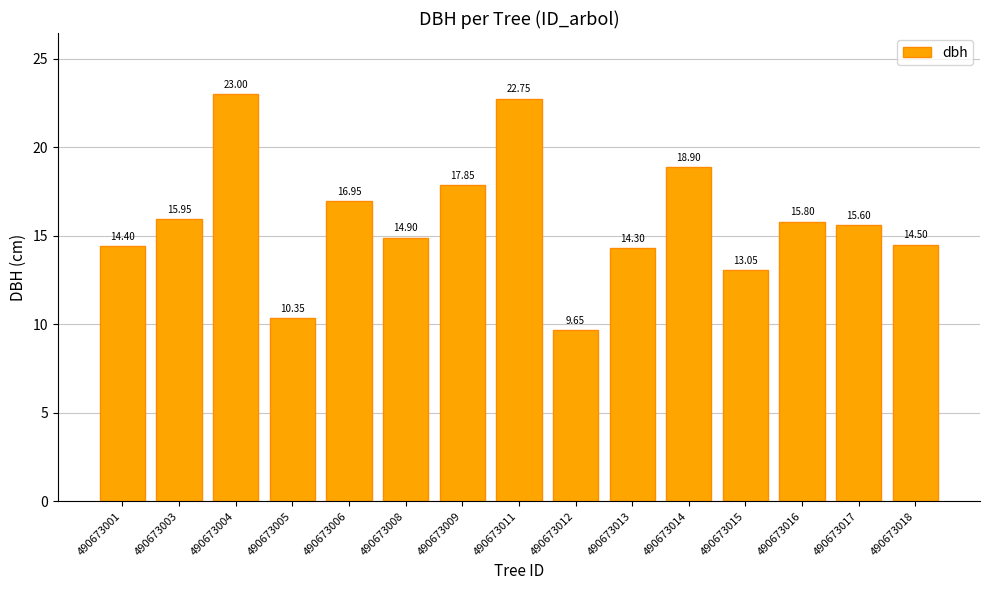

What is the average value?

15.9